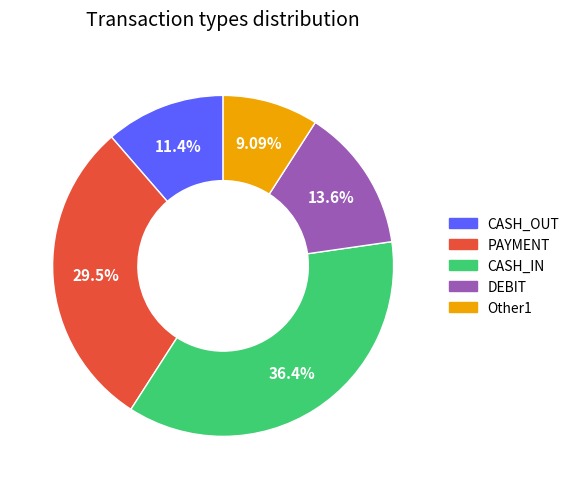

Is there any slice that represents more than half of the pie?

No